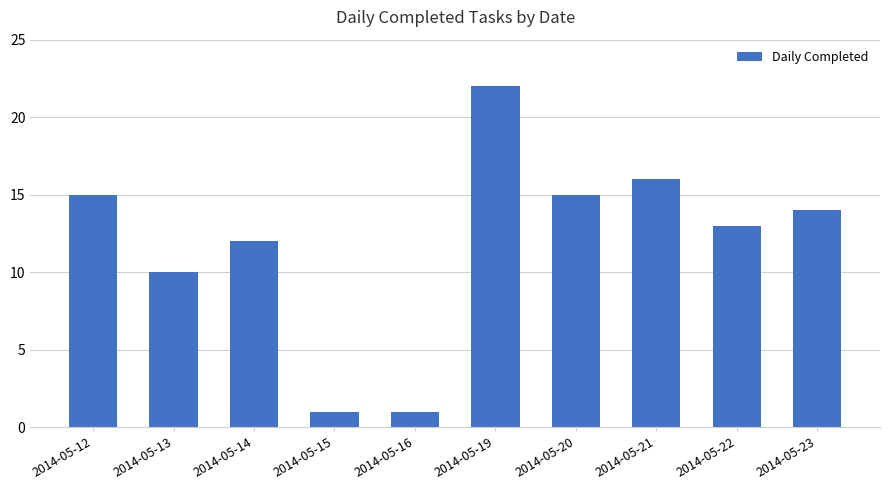

What is the value of the 4th bar from the left?

1